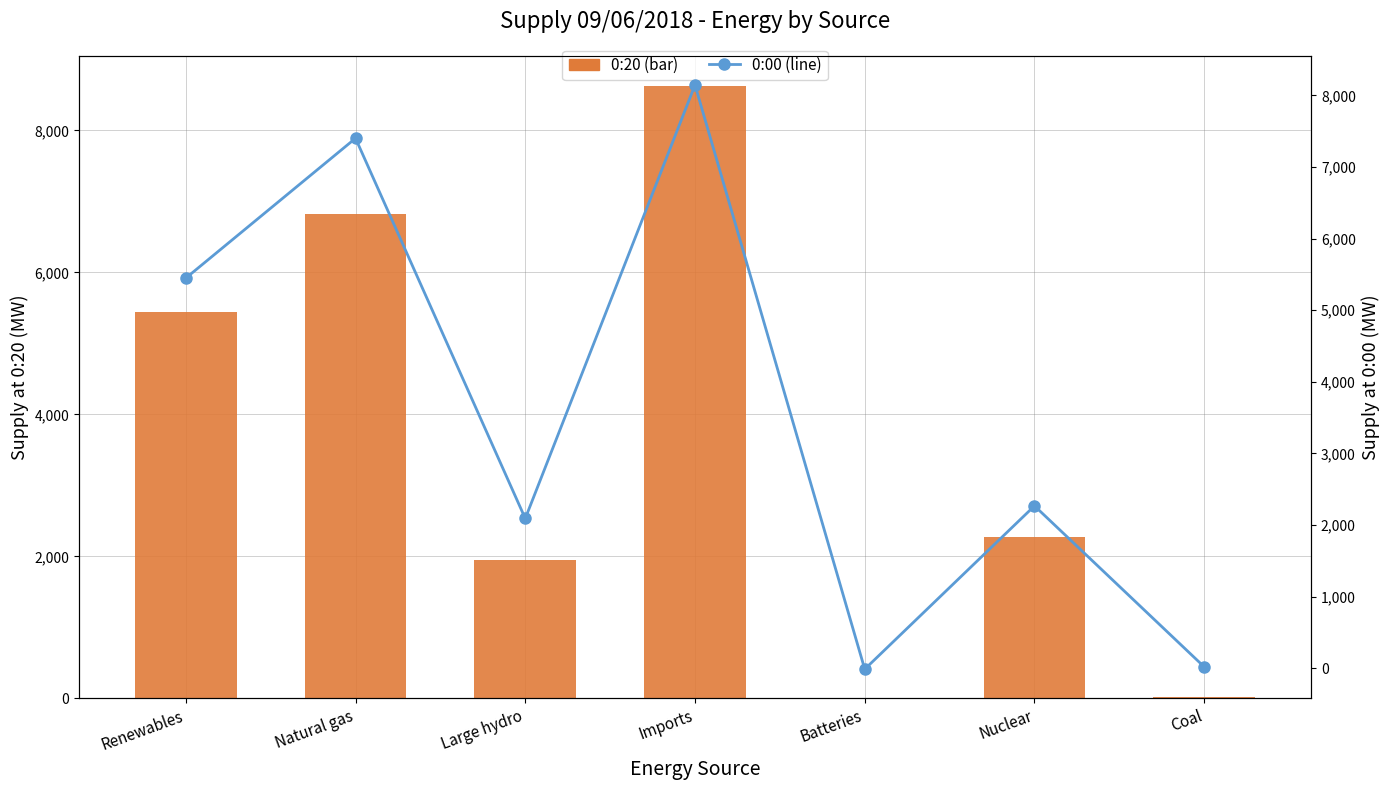

What position from the right is Coal?

1